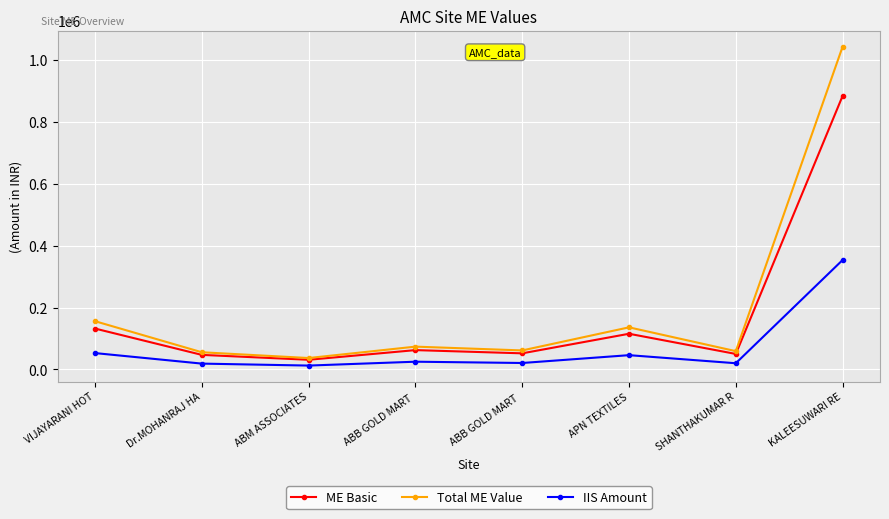

Is it true that Total ME Value equals 82674 at ABB GOLD MART ?

False